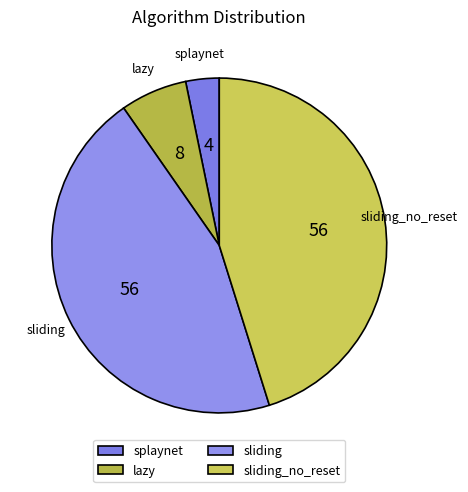

Is there a majority slice in this chart?

No